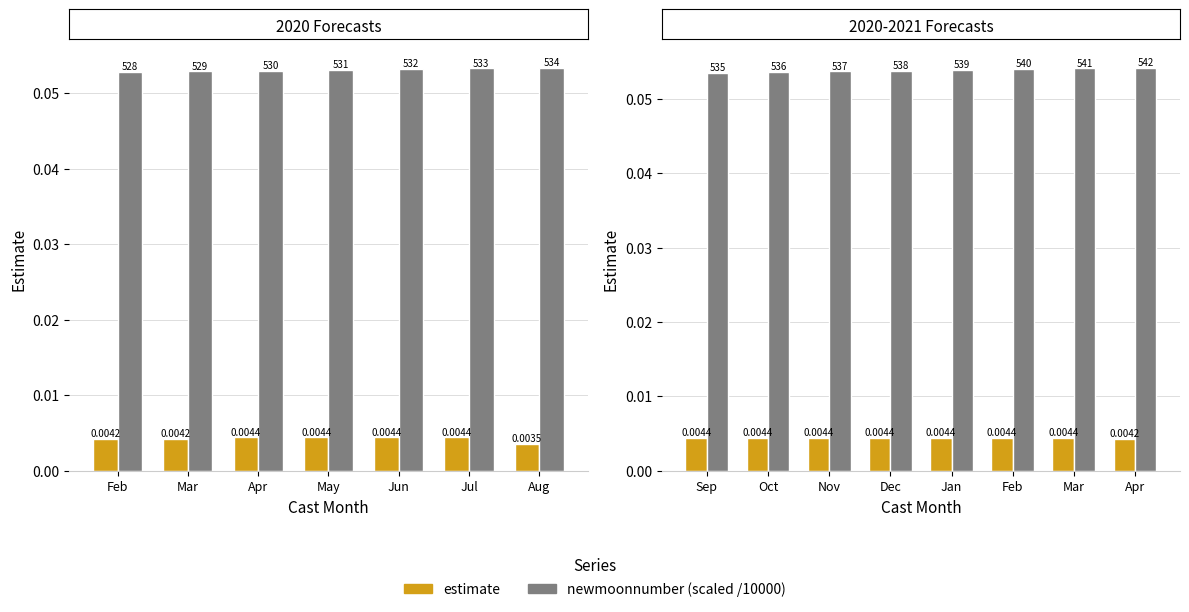

List the series in order of their overall mean, highest first.

newmoonnumber (scaled), estimate